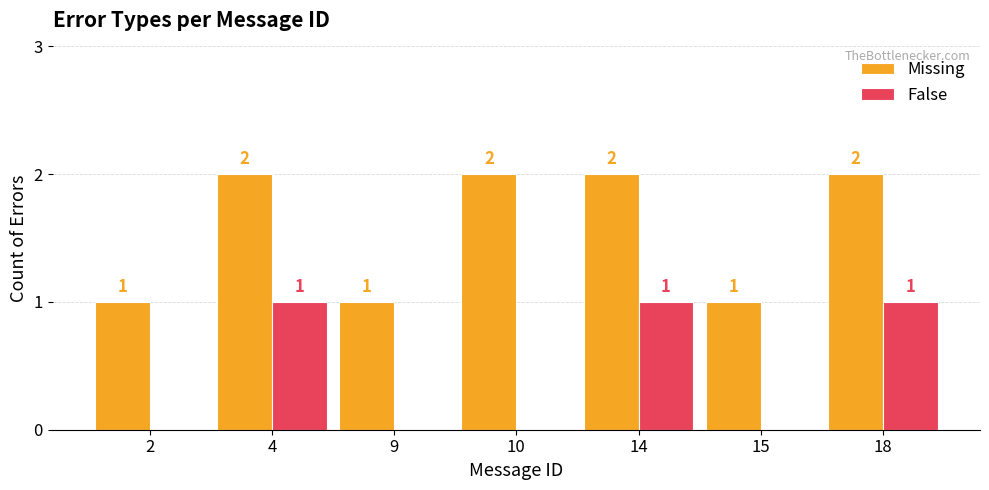

How many positive values does the False series have?

3